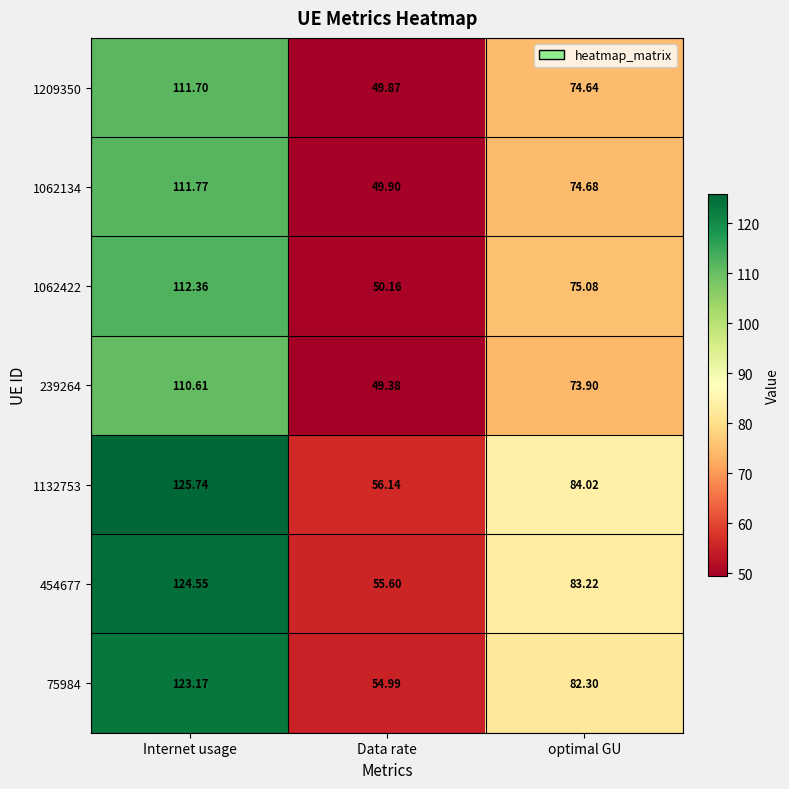

What is the minimum value shown in the chart?

49.4